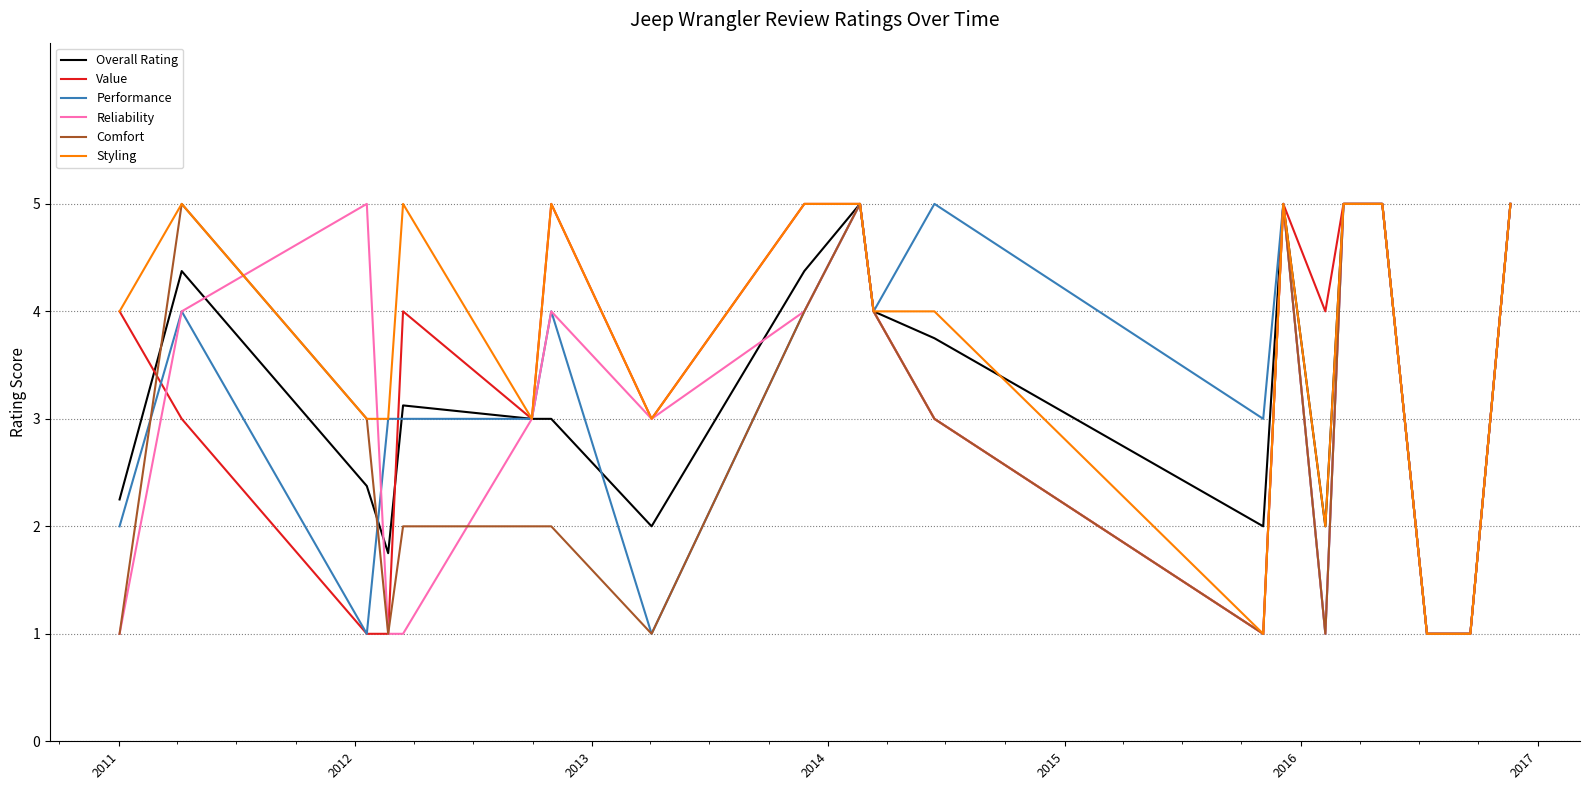

At how many categories does at least one series exceed 2?

18